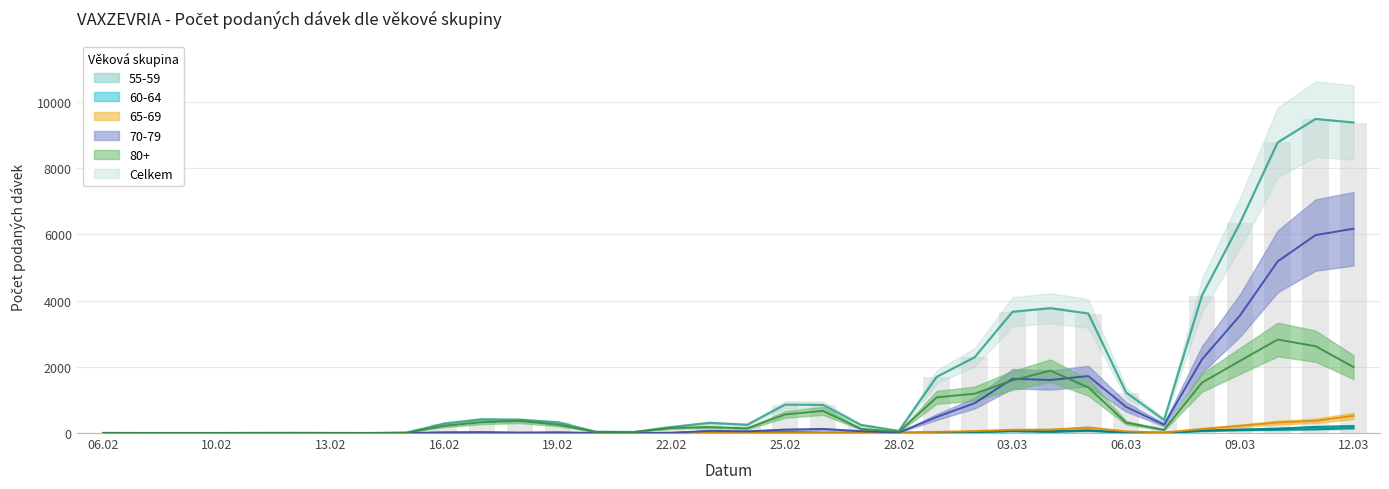

What is the total value across all series at 28.02?

121